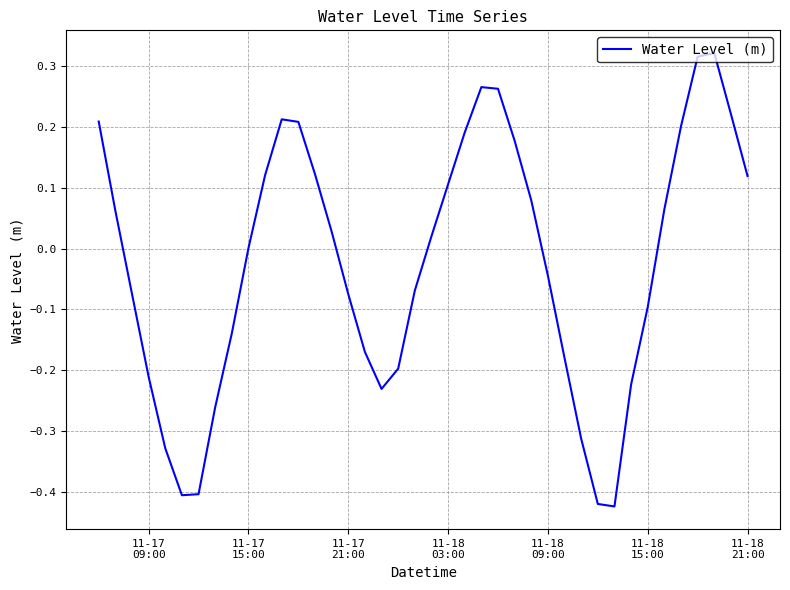

What is the difference between the maximum and minimum values?

0.7